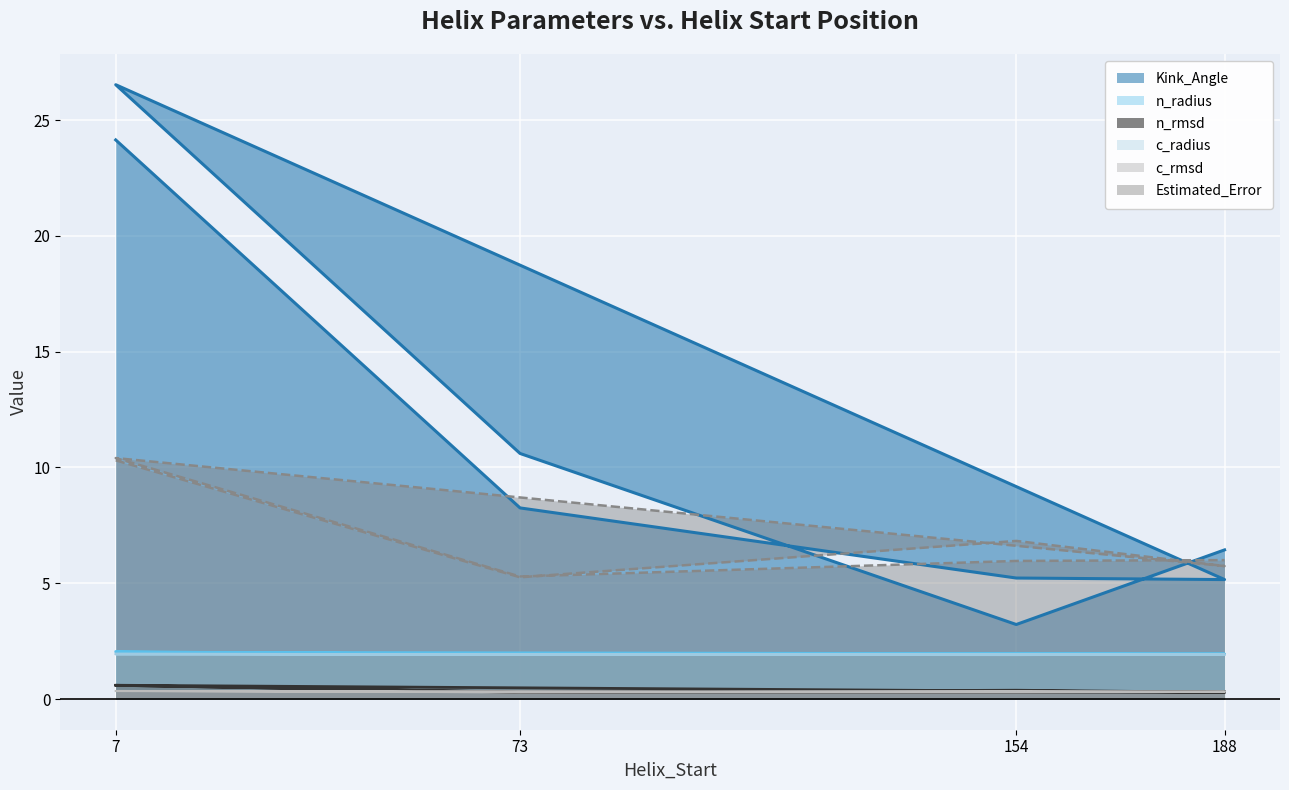

Which series has the largest range (max minus min)?

Kink_Angle